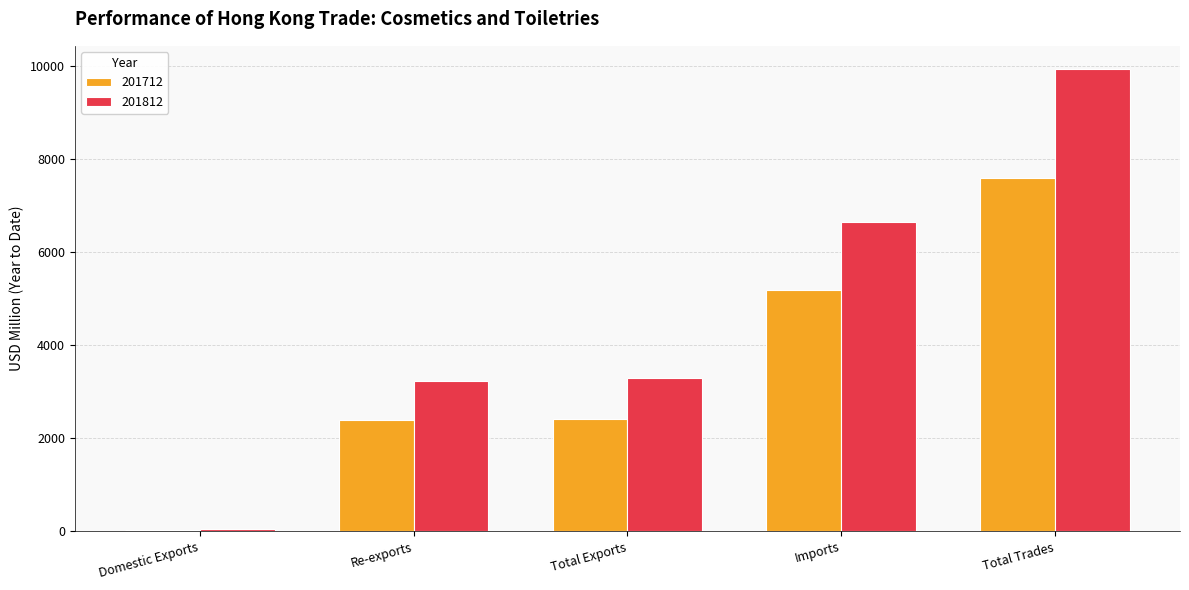

Is the value of 201712 at Imports greater than the value of 201812 at Total Trades?

No